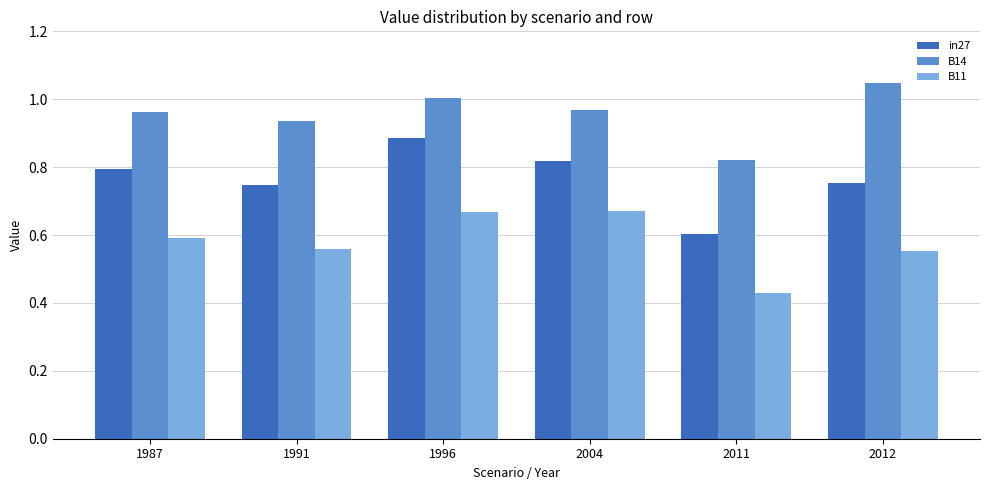

At which category does the chart reach its minimum across all series?

2011